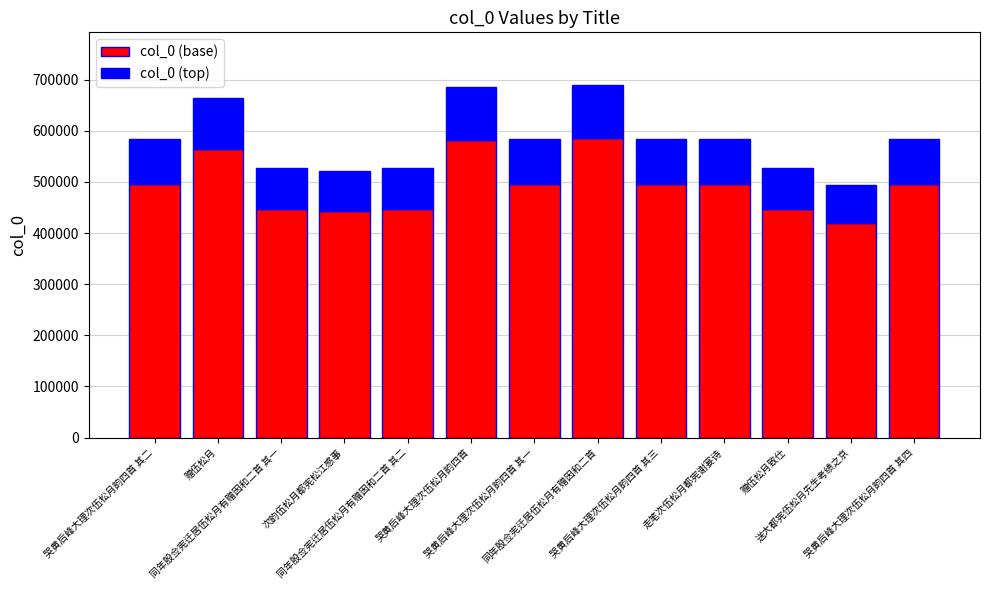

Read the col_0 (base) value at 同年殷佥宪迁居伍松月有赠因和二首, to the nearest 100.

585900